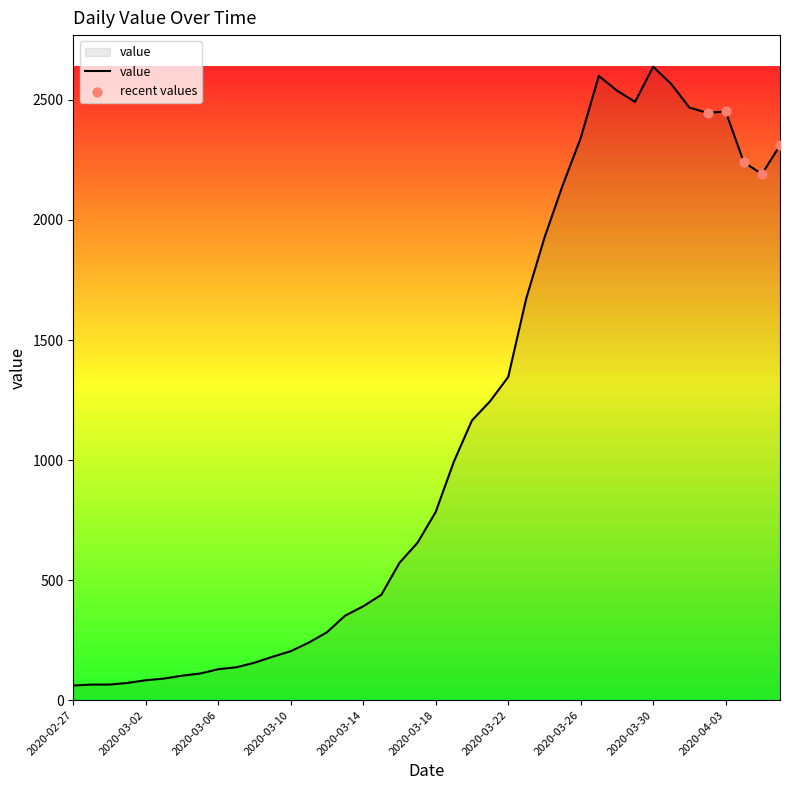

What is the smallest value displayed?

61